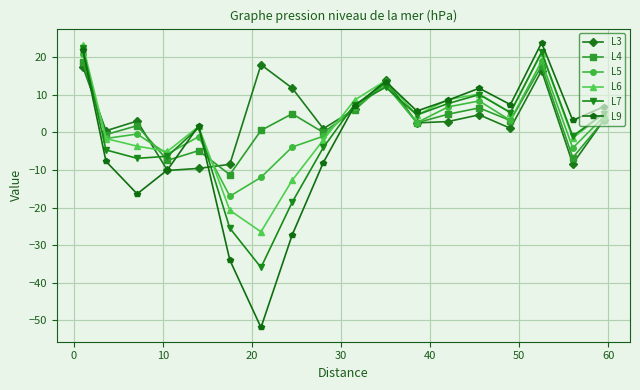

How many distinct data groups are displayed?

6